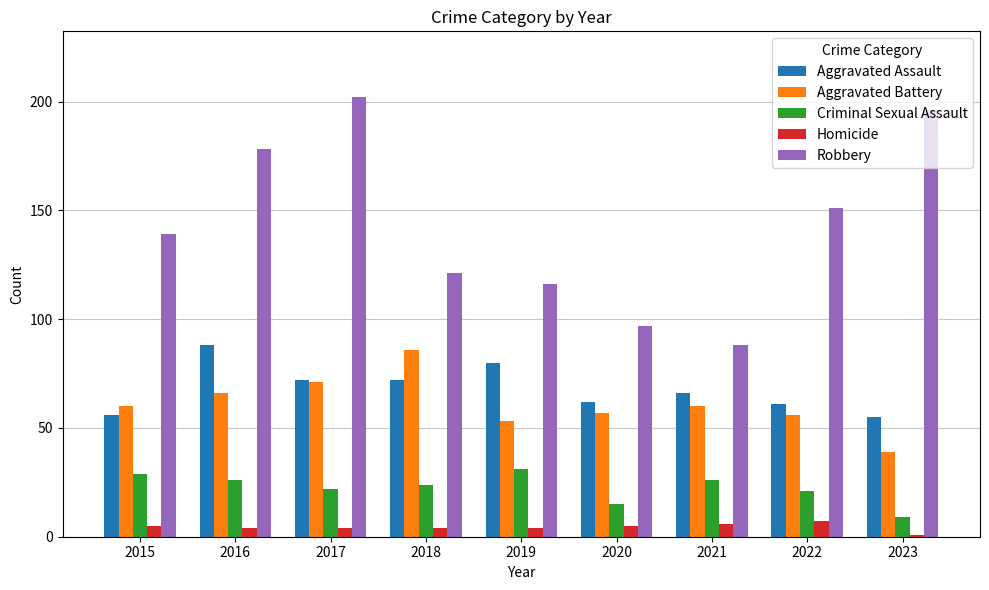

What is the difference between the second highest and second lowest values in the Homicide series?

2